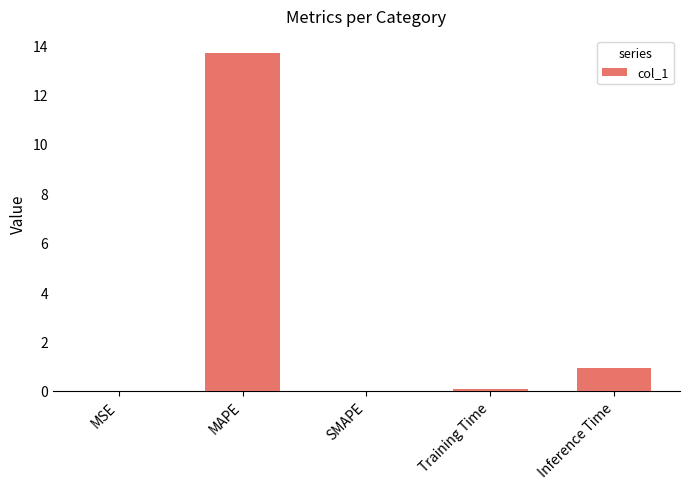

True or false: the data shows 0.0 at MSE.

True